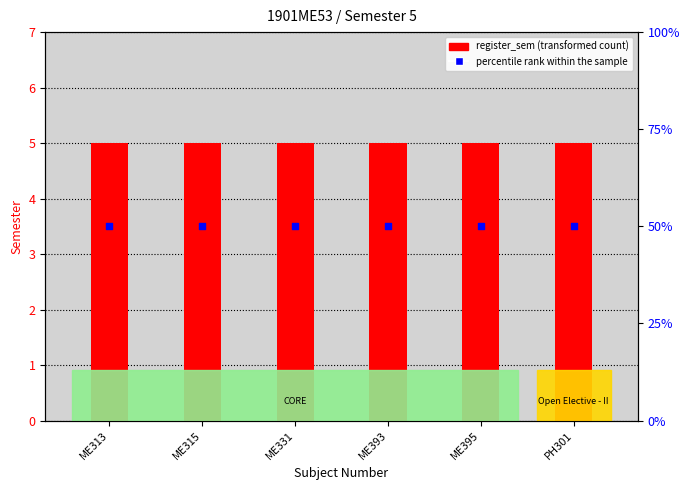

What are all the series names shown in the legend?

register_sem, percentile rank within the sample